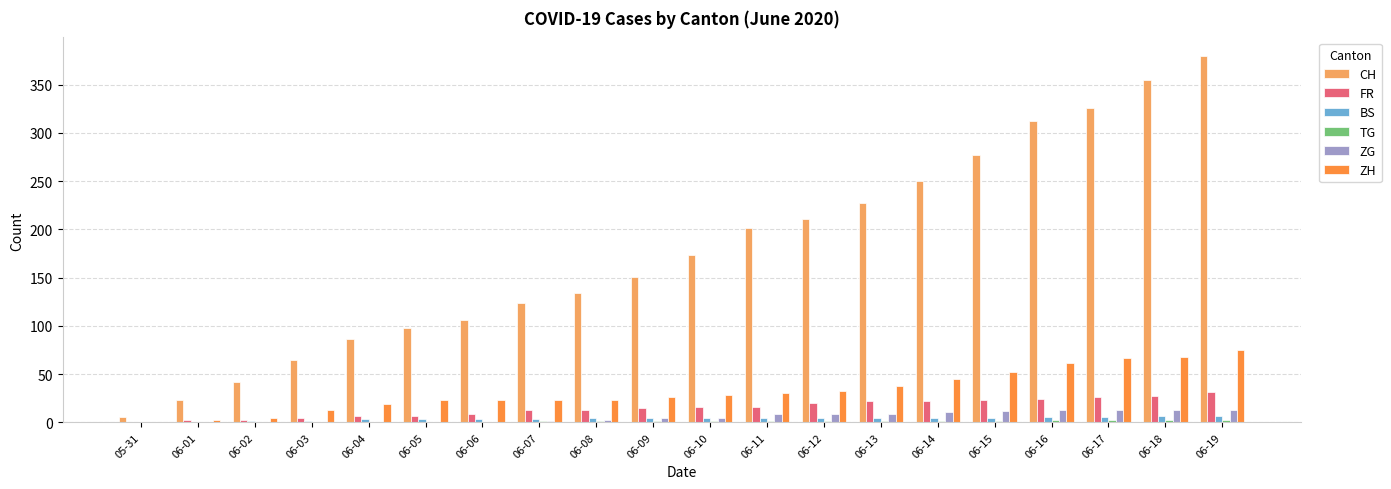

Which category has the highest value in the CH series?

06-19